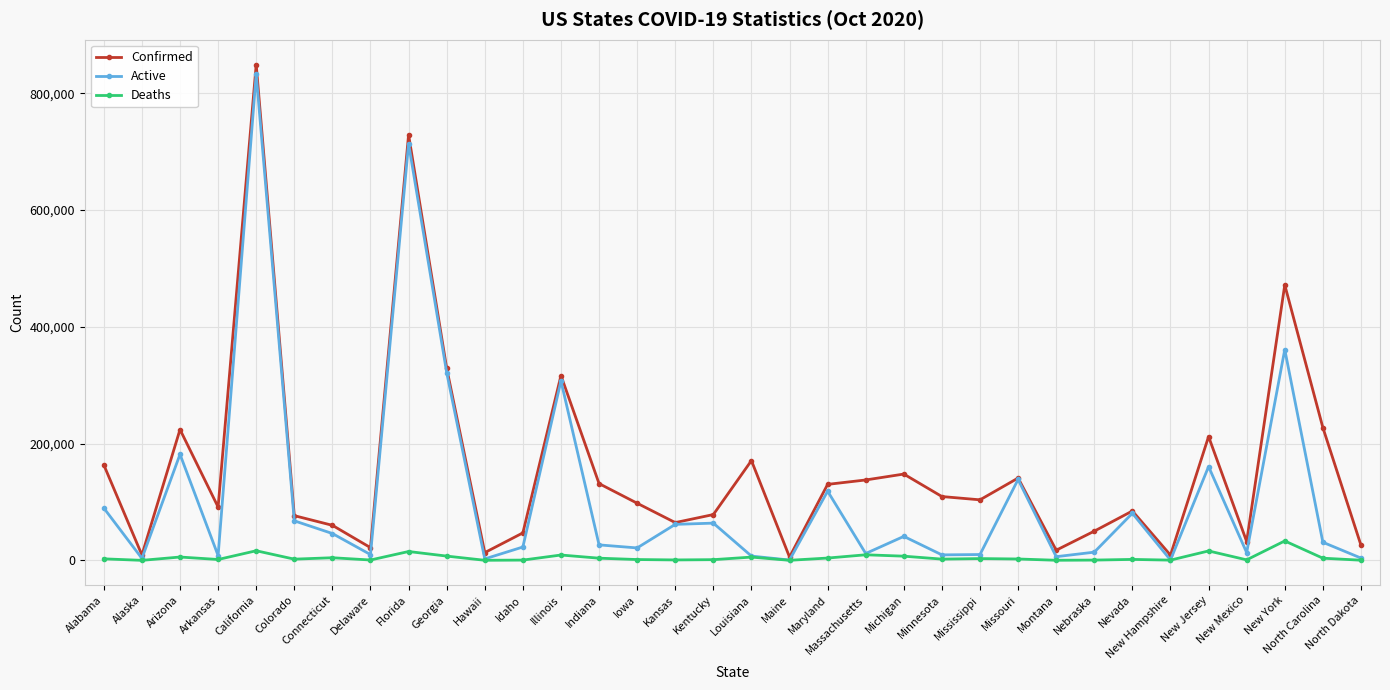

List the series in order of their peak value, highest first.

Confirmed, Active, Deaths